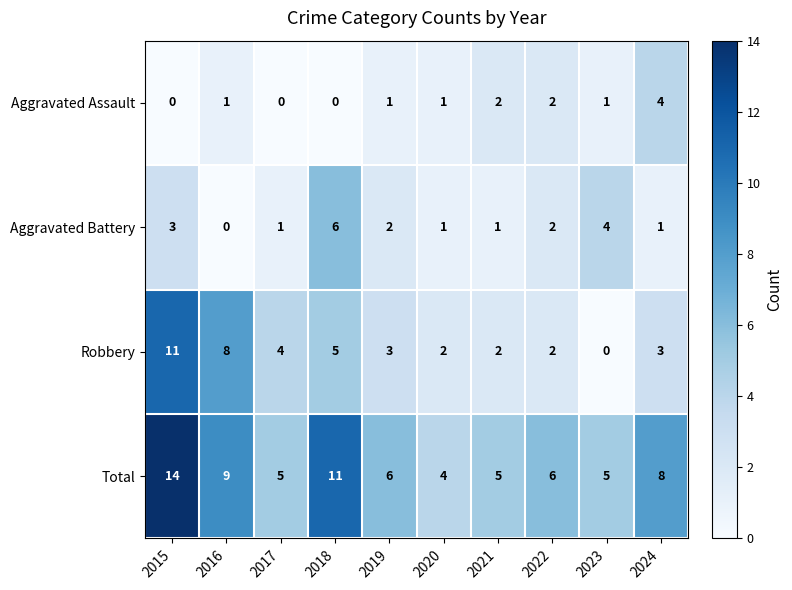

Is it true that Robbery equals 6 at 2023?

False